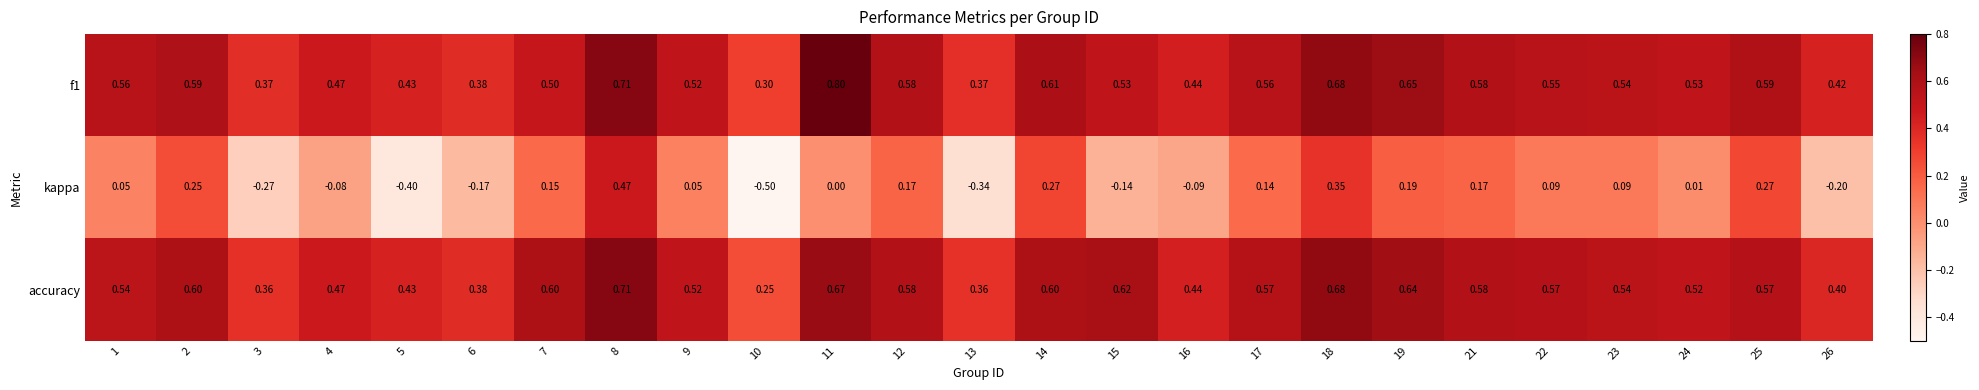

How many categories are shown in the chart?

25